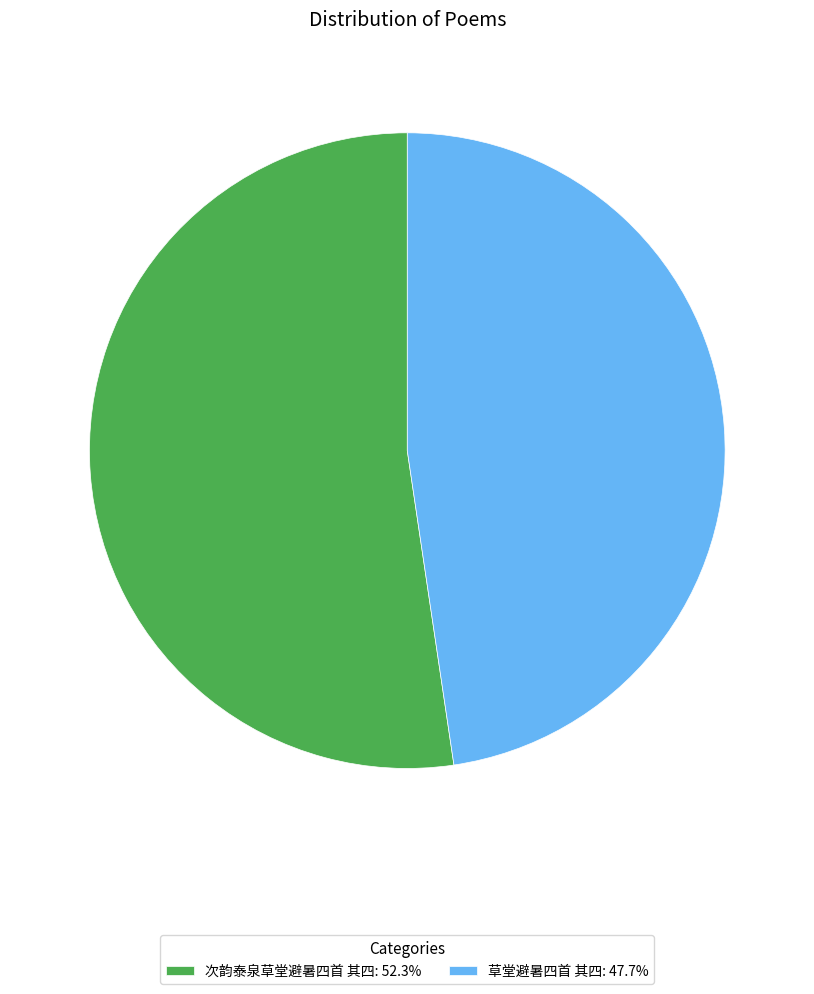

Which category has the biggest portion of the pie?

次韵泰泉草堂避暑四首 其四